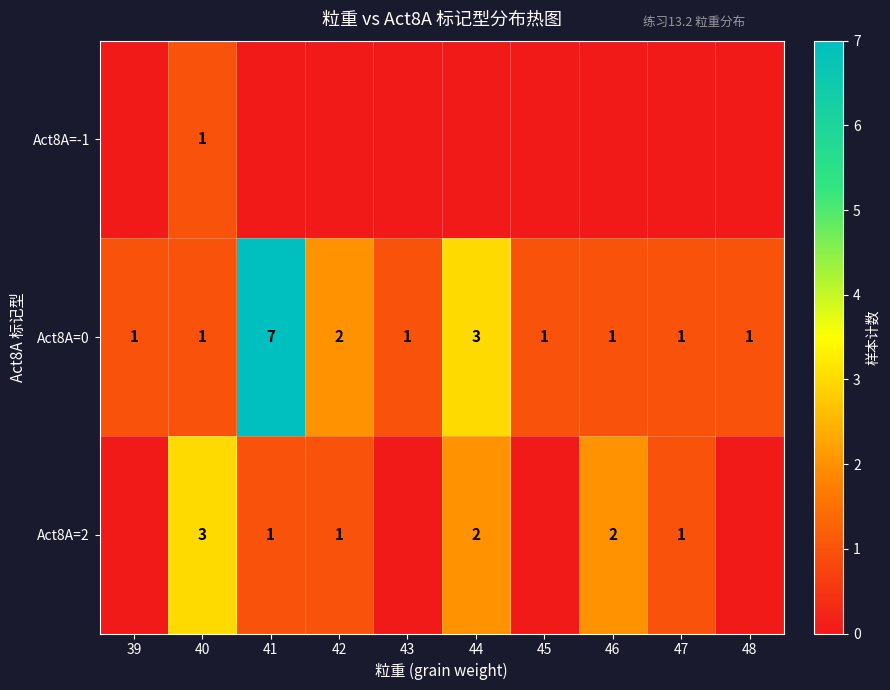

What is the maximum value shown in the chart?

7